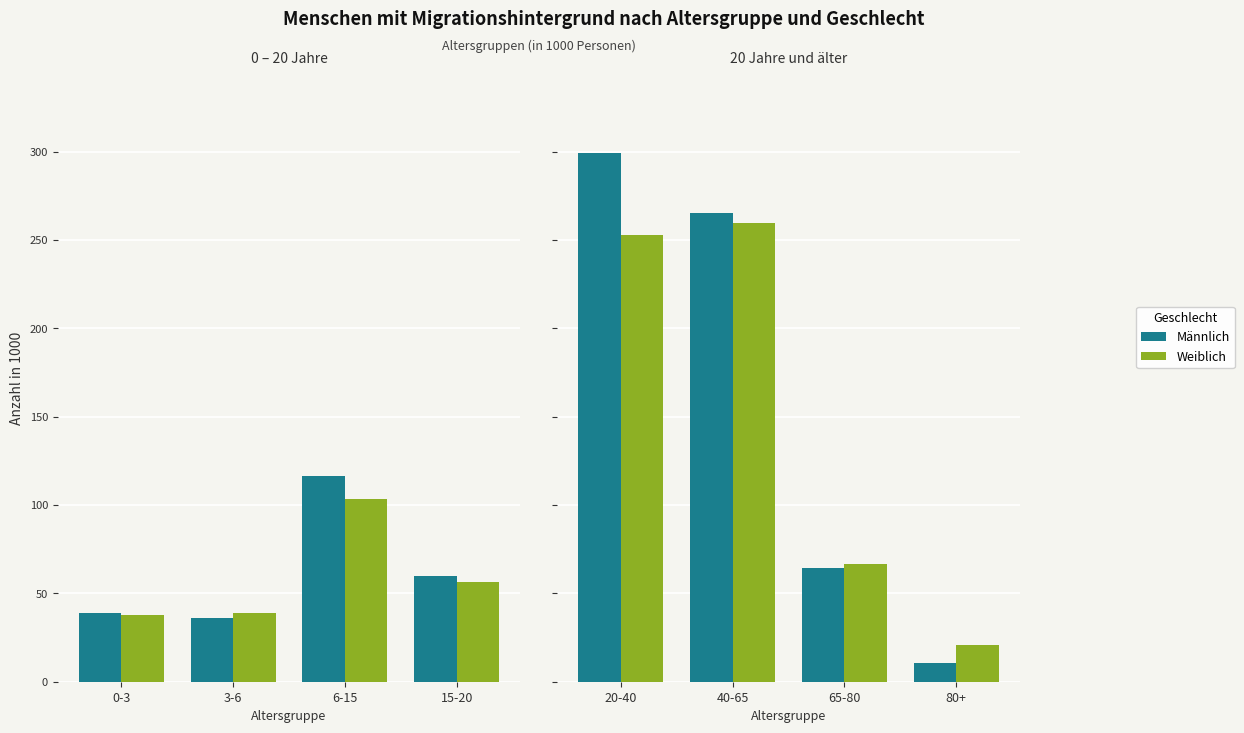

What is the label of the 3rd bar from the left?

65-80